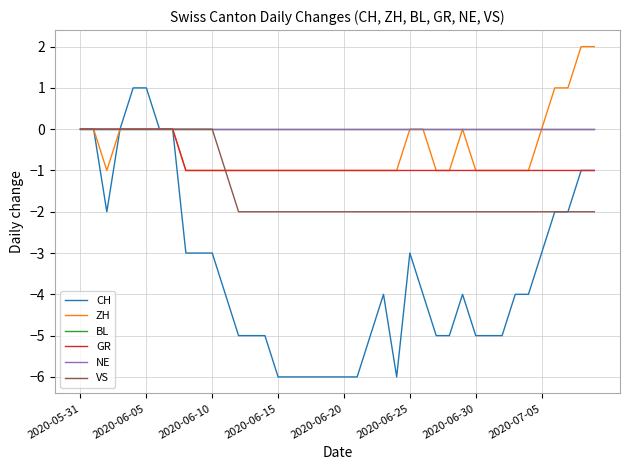

Does the chart display data point markers on the line(s)?

No